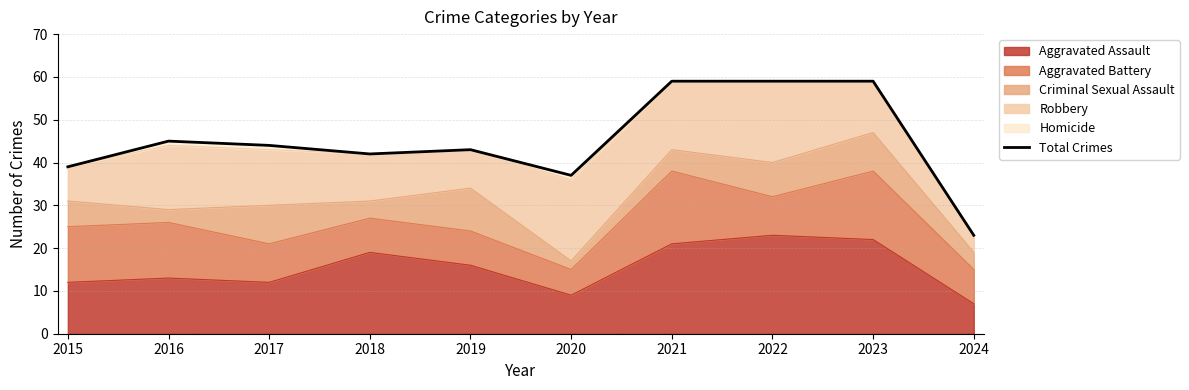

Approximately how many times larger is the value at 2022 compared to 2023?

1.0